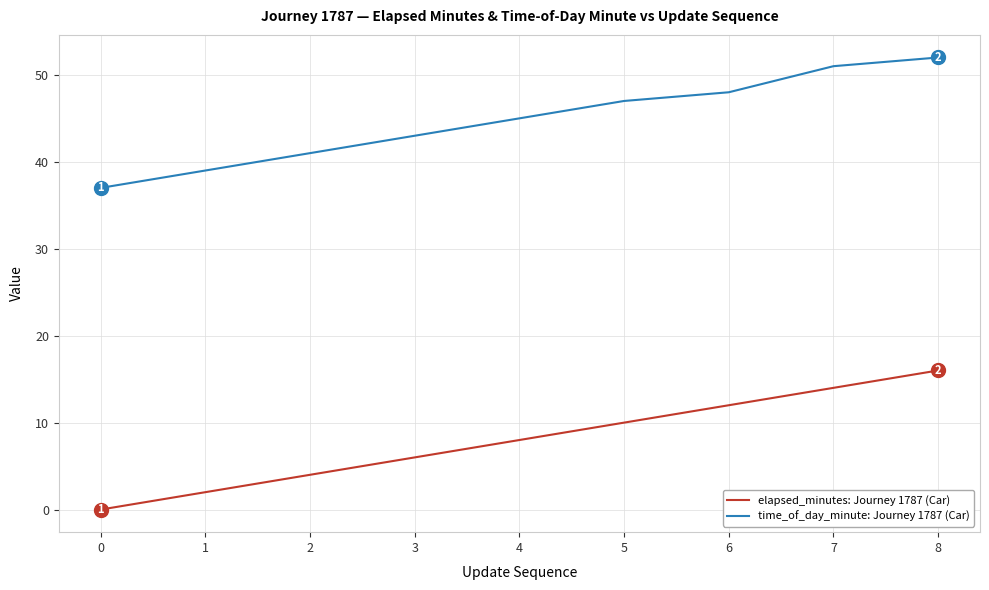

Does the chart display data point markers on the line(s)?

No